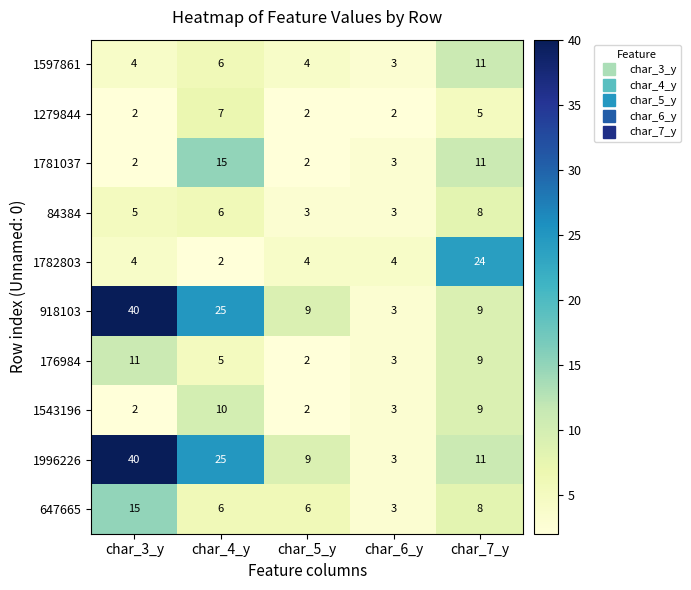

Which series changed the most between char_6_y and char_7_y?

1782803